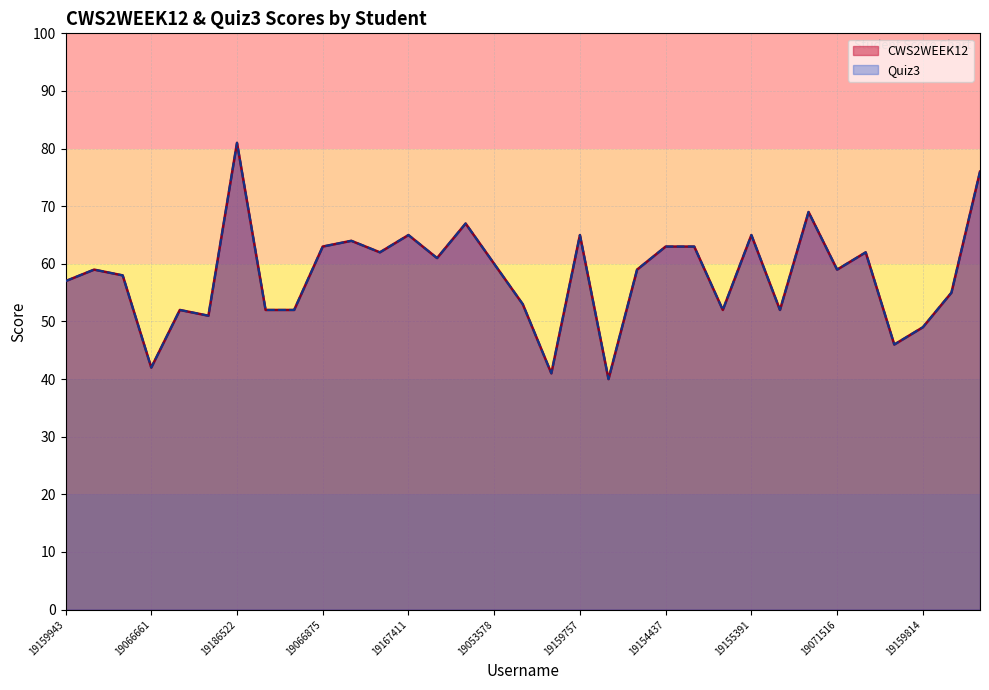

The Quiz3 series shows 13 at 19159943. True or false?

False